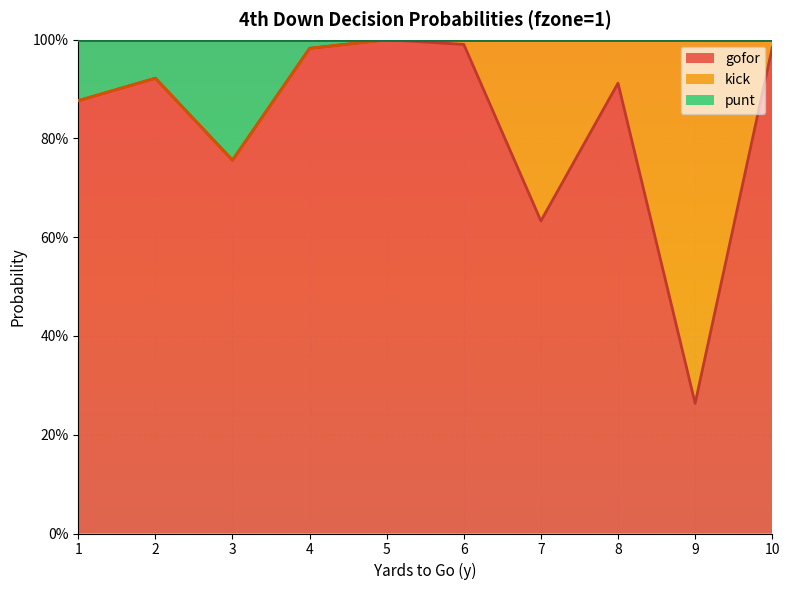

True or false: punt and gofor cross at least once.

False